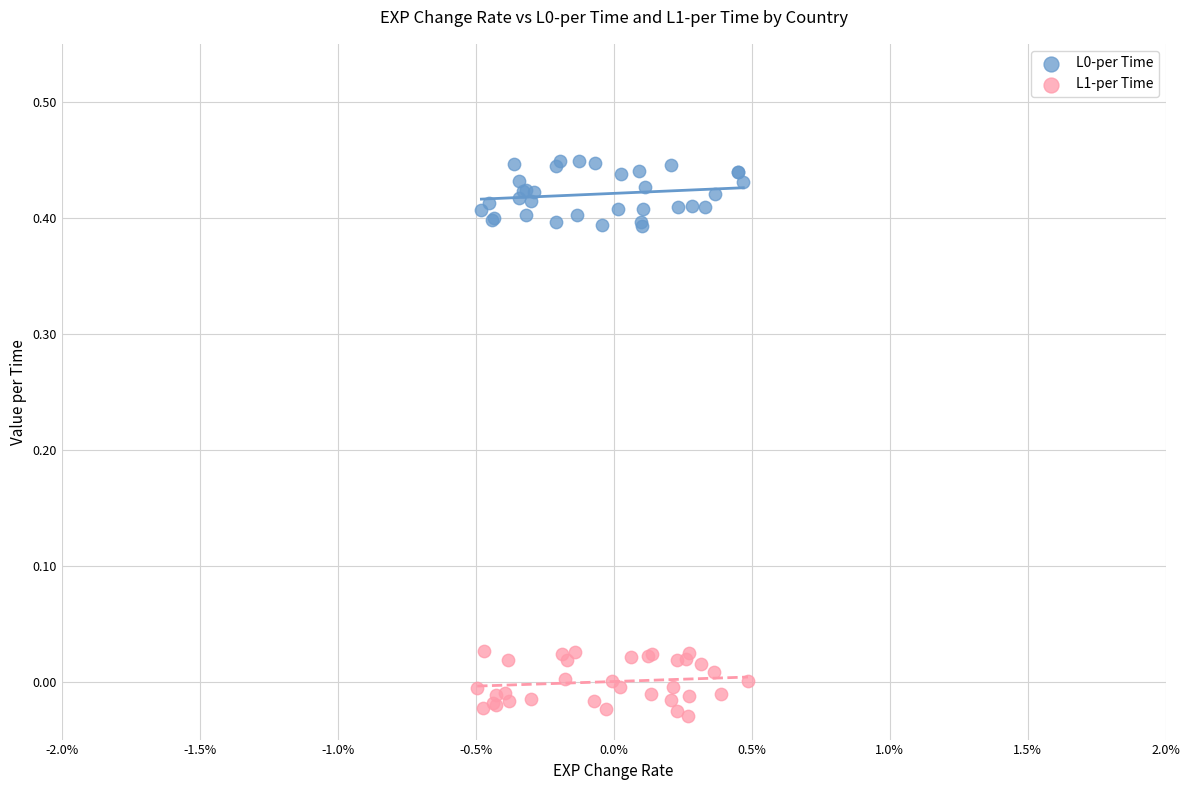

Which series reaches the minimum Y coordinate?

L1-per Time